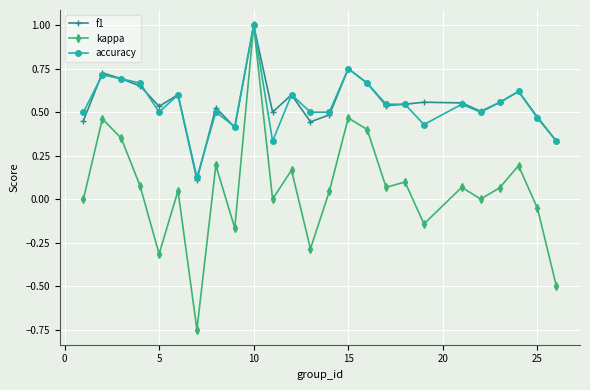

What are all the series names shown in the legend?

f1, kappa, accuracy